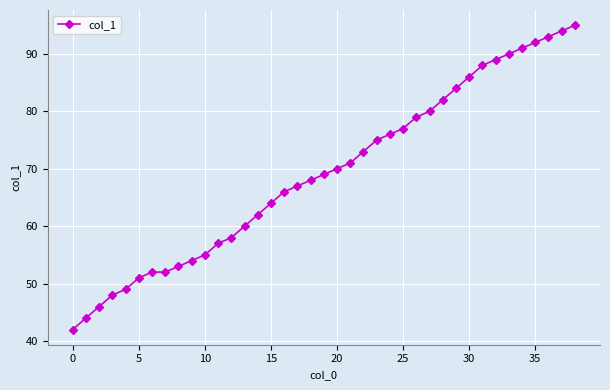

How many series are shown in this chart?

1